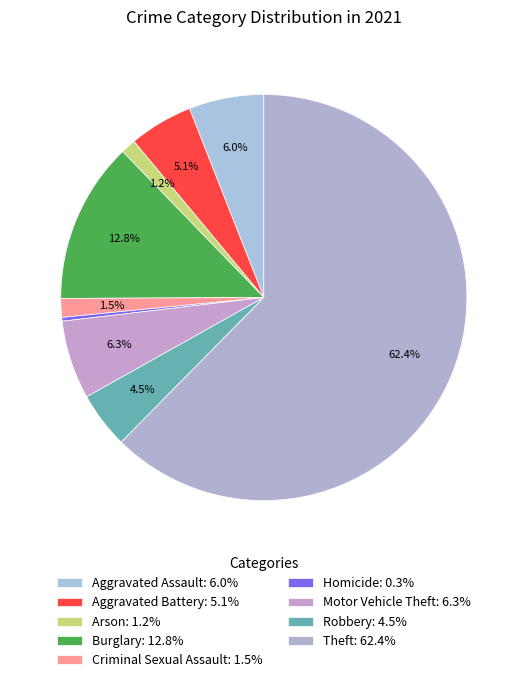

How many segments does this pie chart have?

9